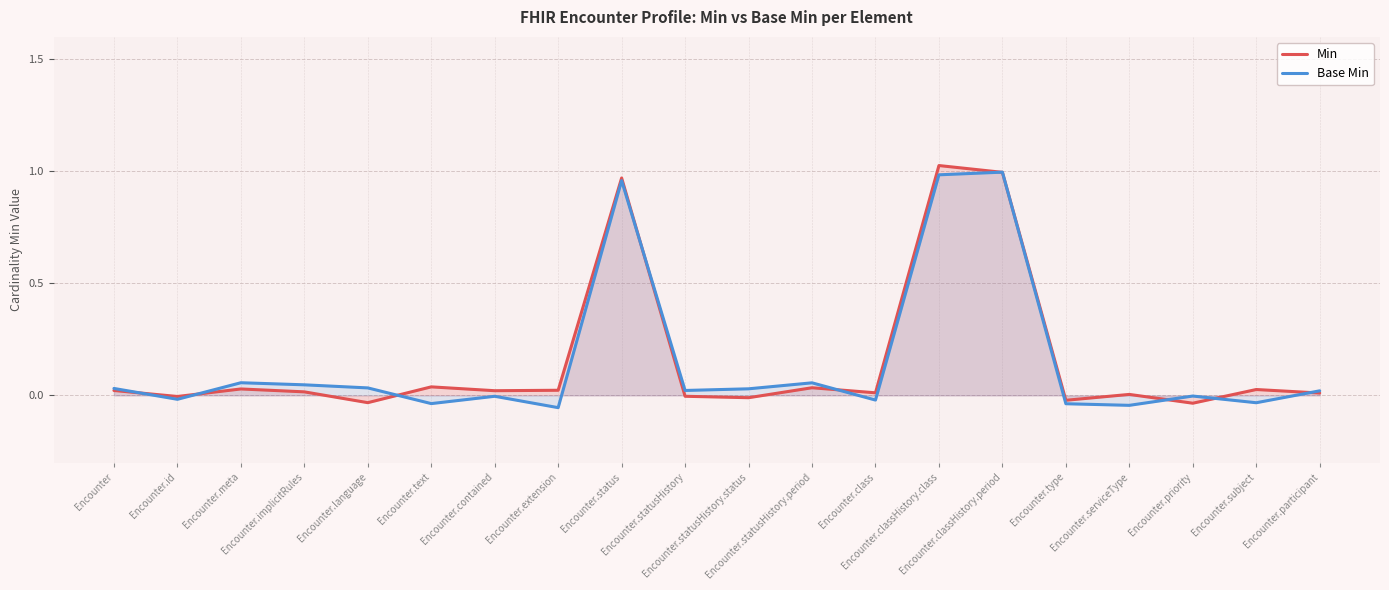

At how many categories does at least one series exceed 0?

17